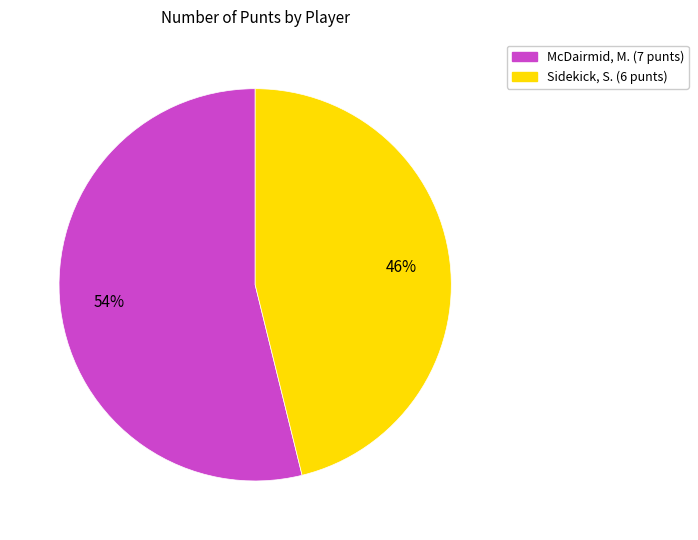

To the nearest percent, what percentage of the pie is McDairmid, M.?

54%